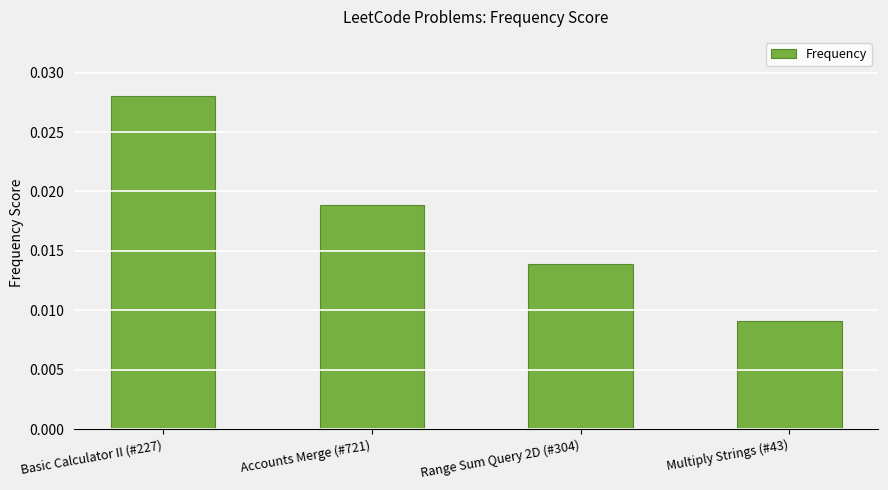

Which has a higher value, Multiply Strings (#43) or Accounts Merge (#721)?

Accounts Merge (#721)